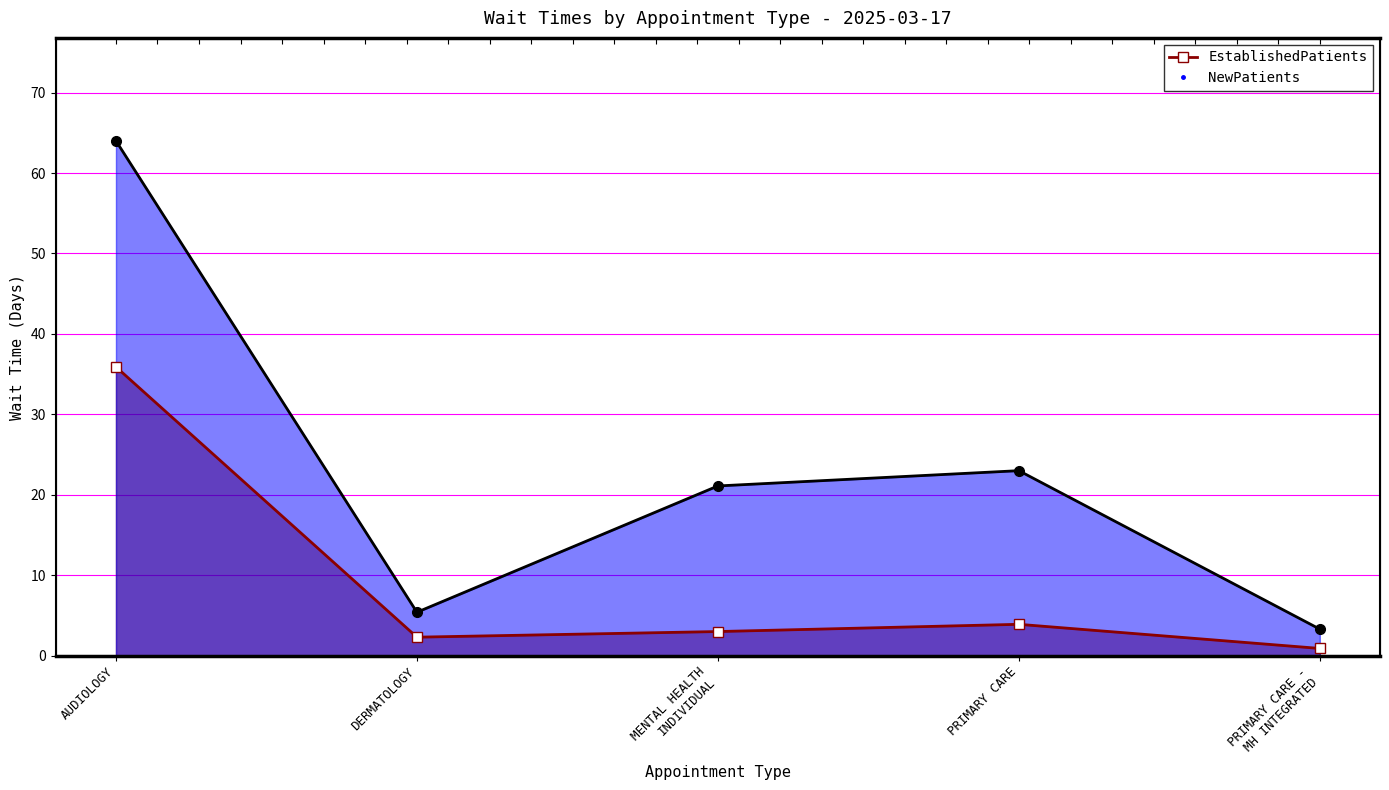

Which category has the lowest value in the EstablishedPatients series?

PRIMARY CARE - MH INTEGRATED